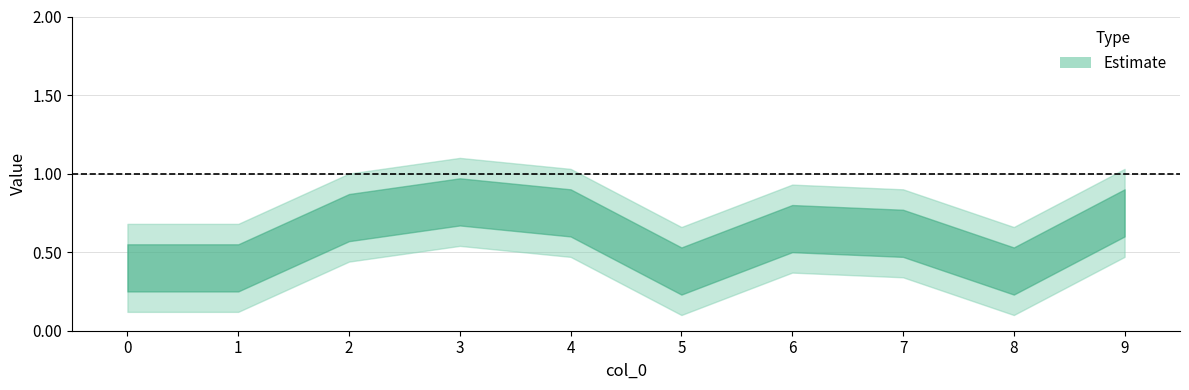

How many series are shown in this chart?

1